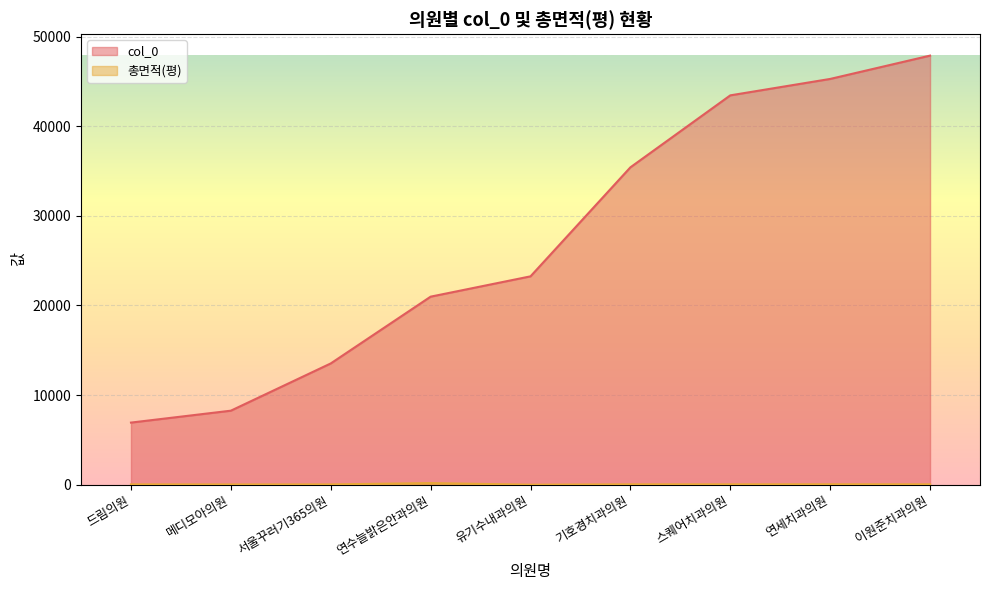

What is the sum of the col_0 values at 서울꾸러기365의원 and 연수늘밝은안과의원?

34518.0